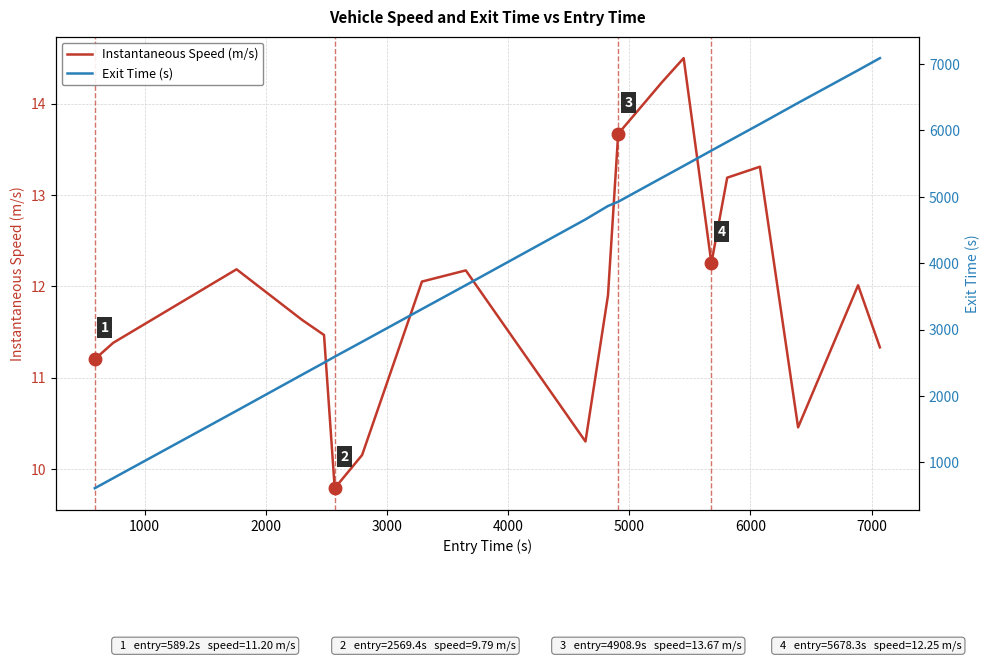

True or false: Instantaneous Speed (m/s) and Exit Time (s) cross at least once.

False